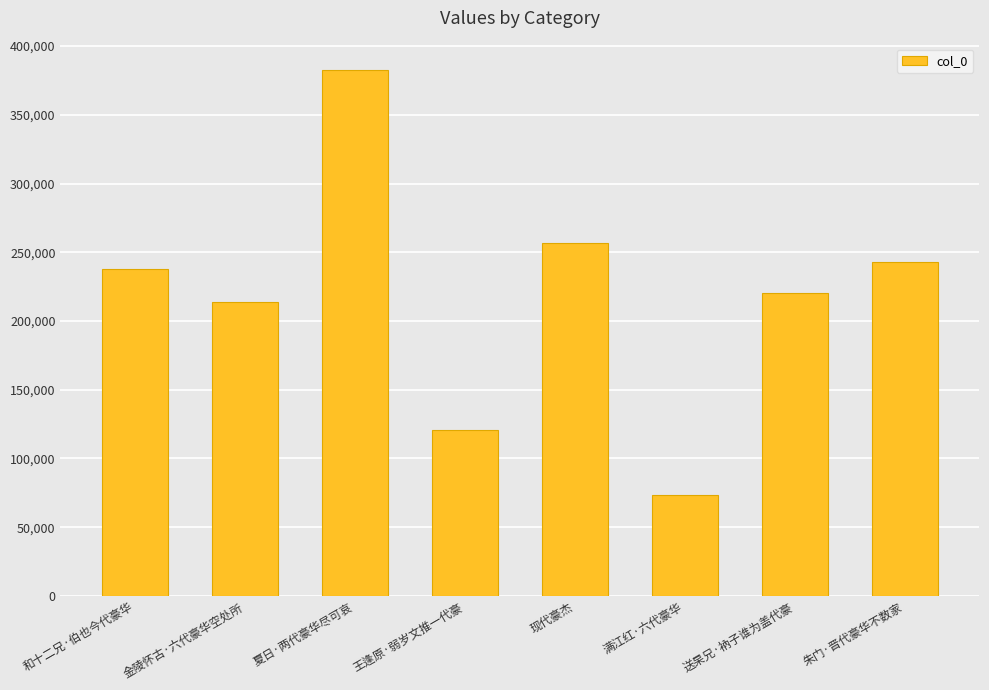

What value does the data have at 夏日·两代豪华尽可哀?

382743